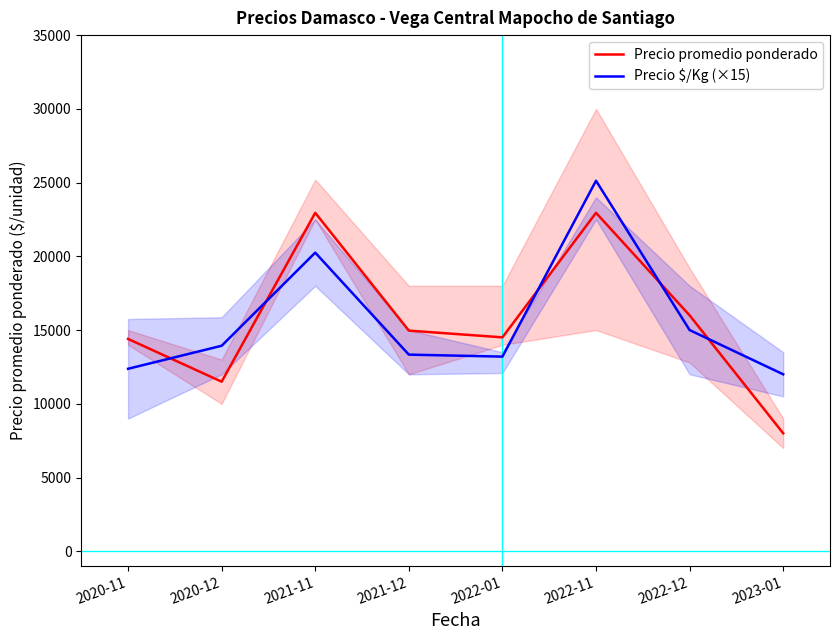

Where is Precio $/Kg (×15) nearest to the value 18562?

2021-11